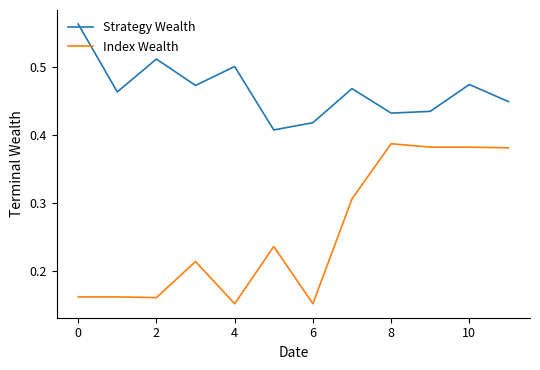

True or false: Index Wealth and Strategy Wealth cross at least once.

False